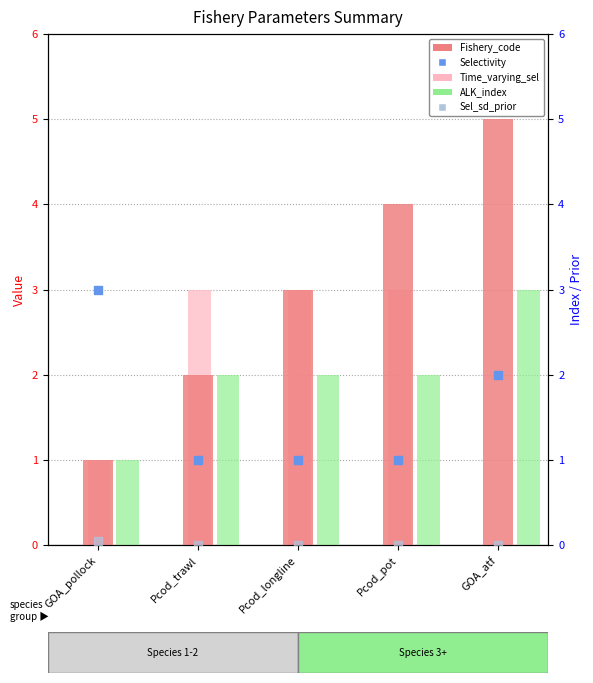

Which series has the largest total across all categories?

Fishery_code